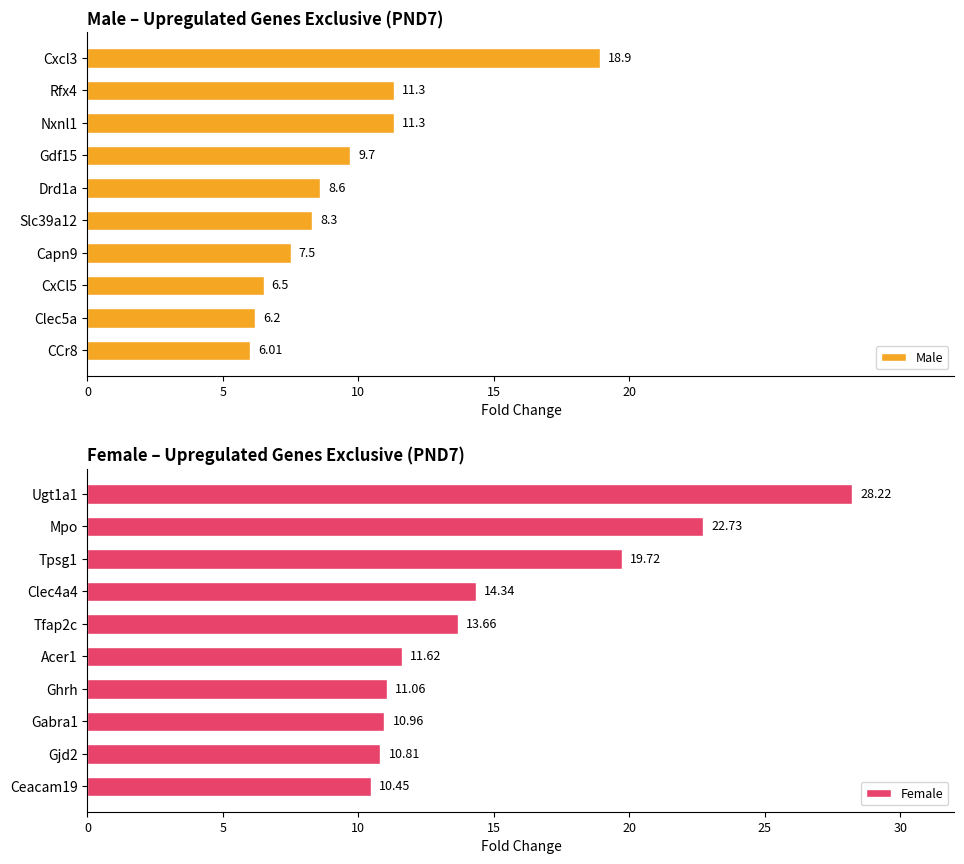

What is the greatest value displayed?

28.2